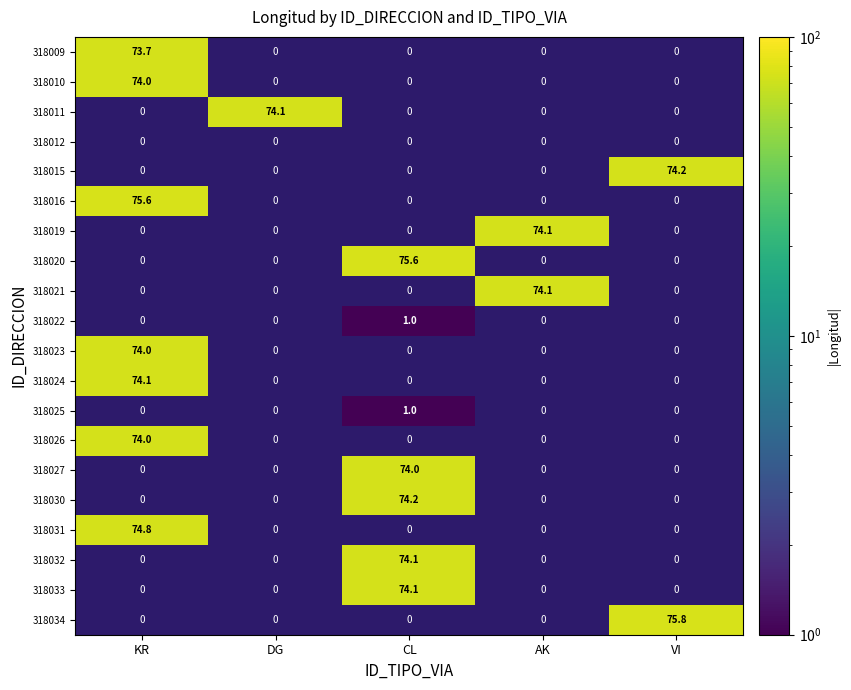

Which label corresponds to the largest value in the chart?

VI